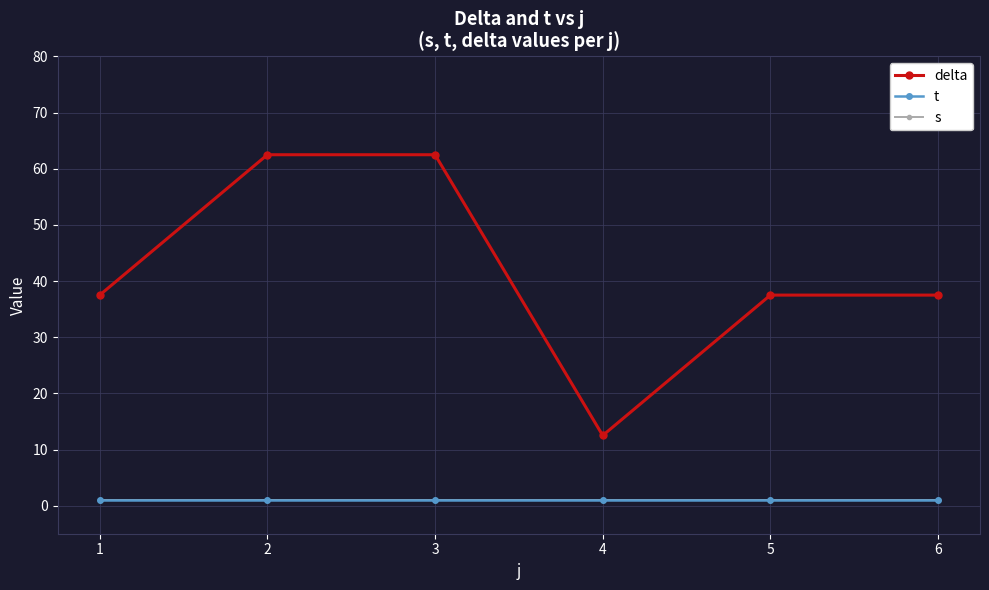

Is this an area chart (filled region under the line)?

No